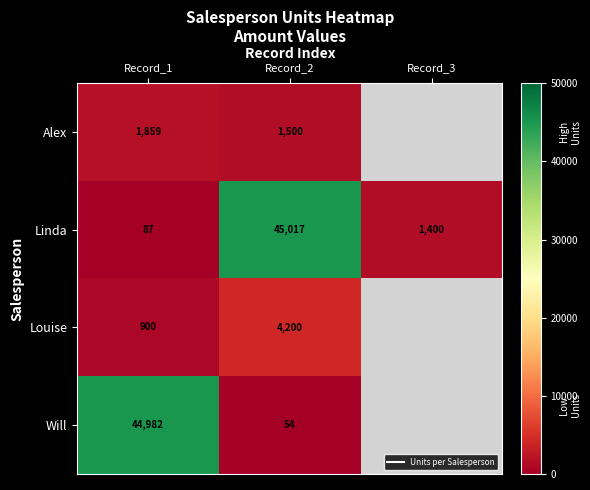

What is the sum of the Linda values at Record_2 and Record_1?

45104.0